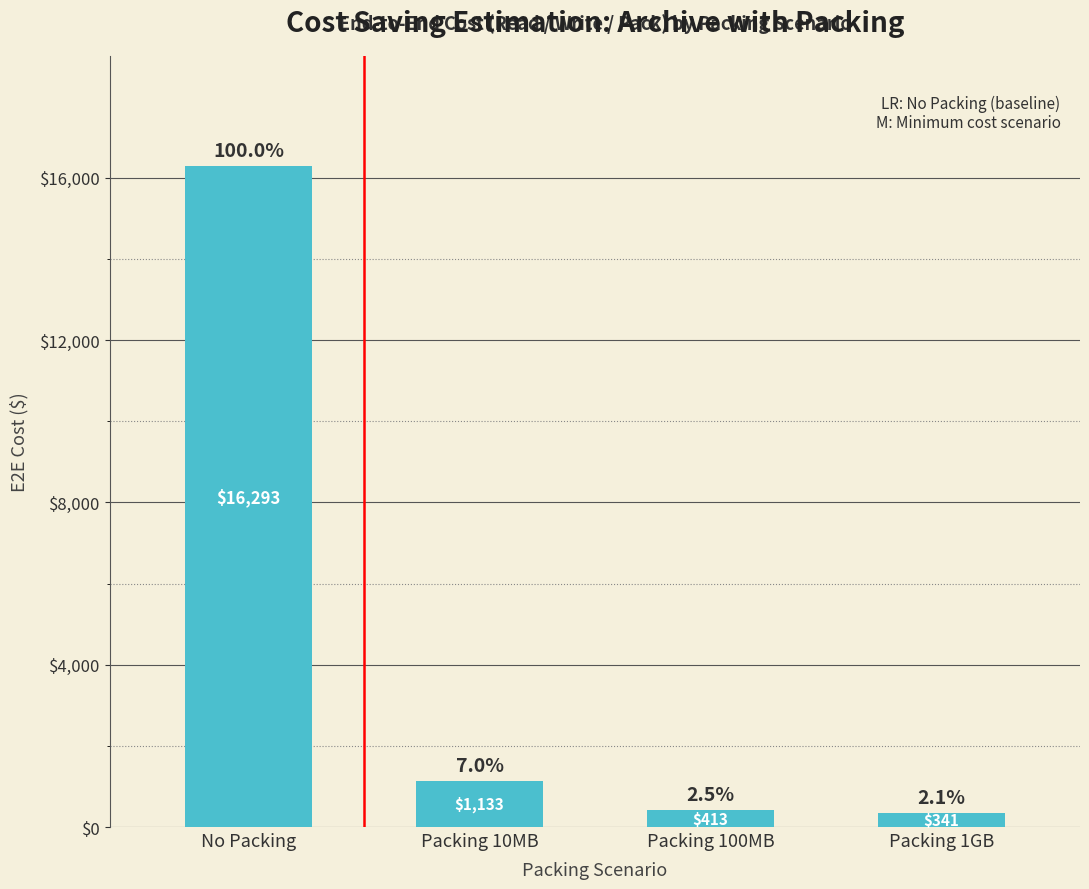

What is the difference between the maximum and minimum values?

15952.2